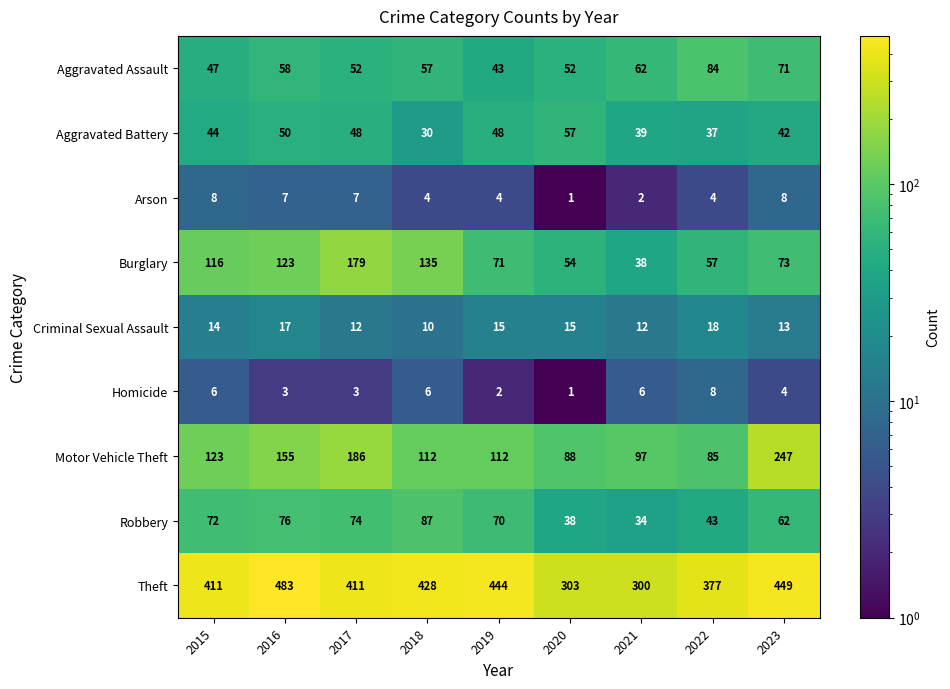

The value of Robbery at 2017 is 121. True or false?

False